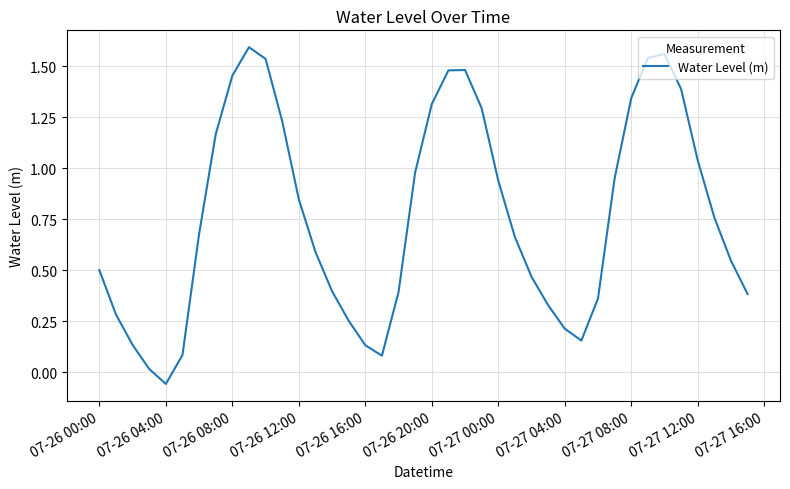

How many lines are shown in the chart?

1